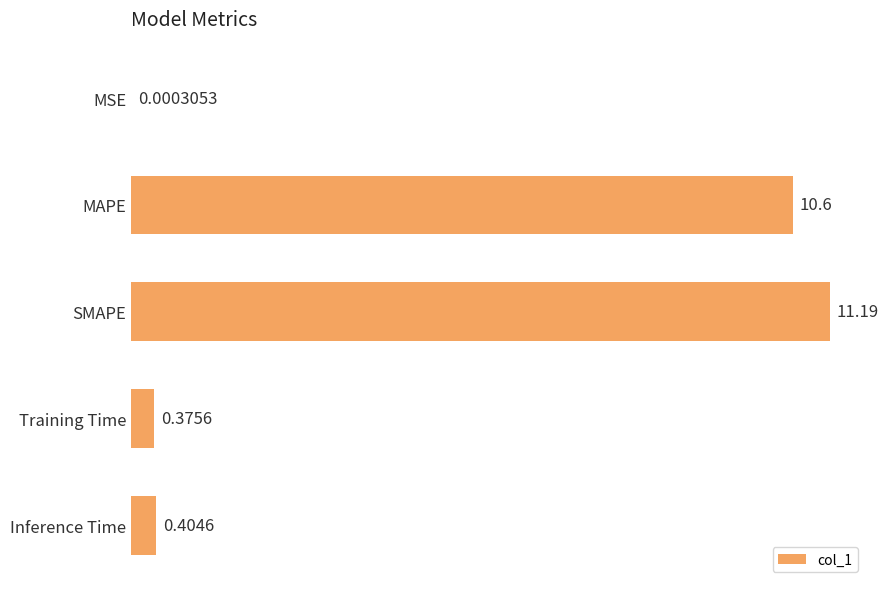

What is the sum of the values at MSE and SMAPE?

11.2